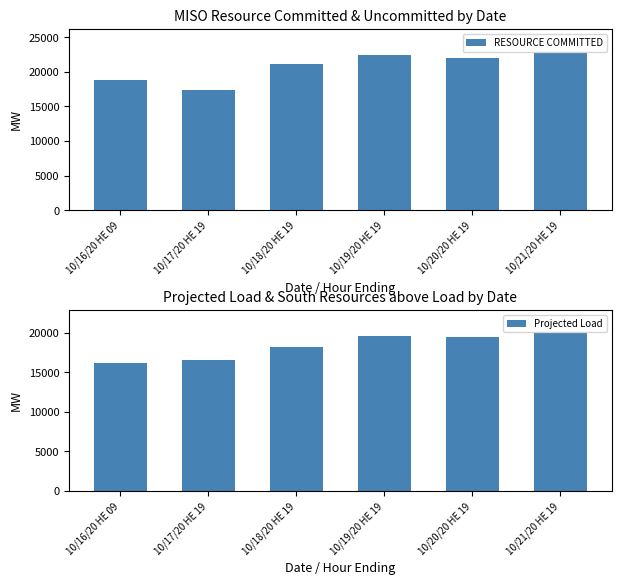

Is it true that RESOURCE COMMITTED equals 5335.2 at 10/16/20 HE 09?

False